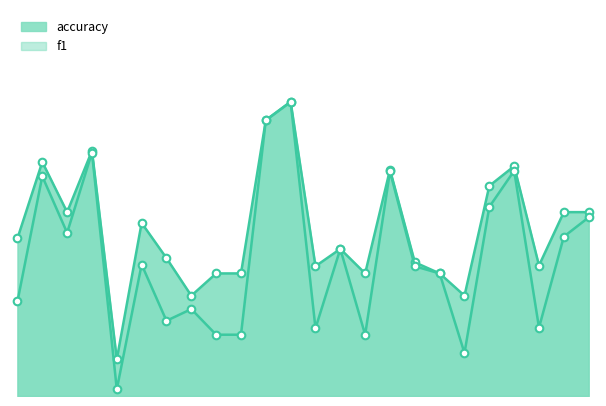

What are all the series names shown in the legend?

f1, accuracy